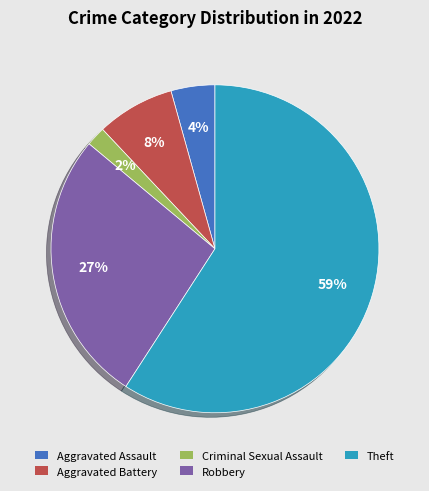

True or false: Criminal Sexual Assault accounts for 2% of the total.

True